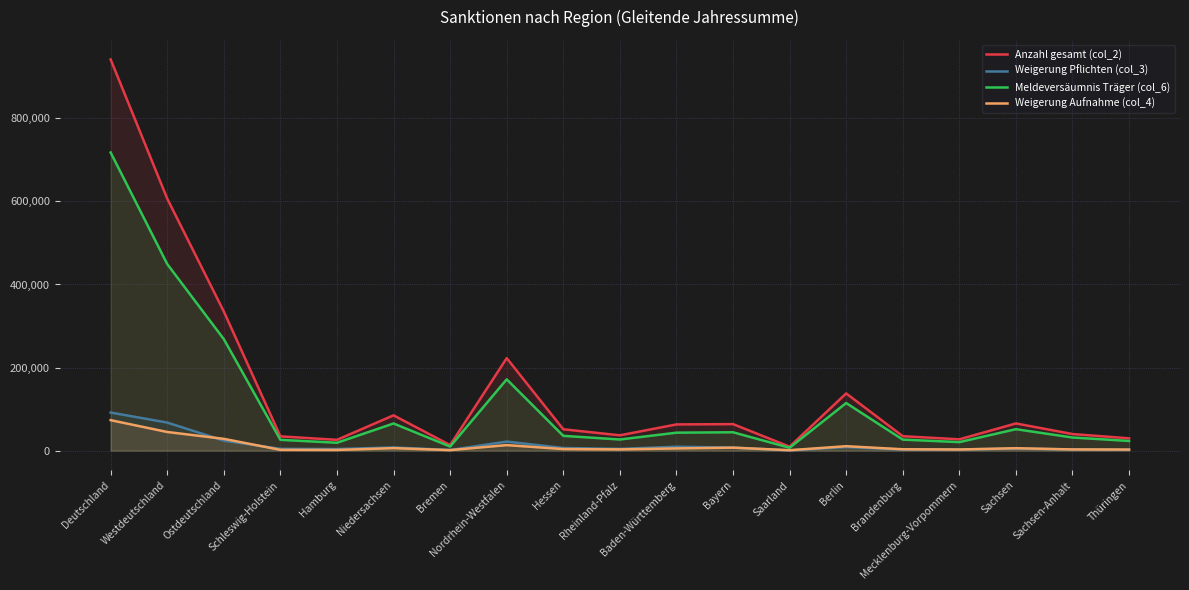

Which series has the largest total across all categories?

Anzahl gesamt (col_2)